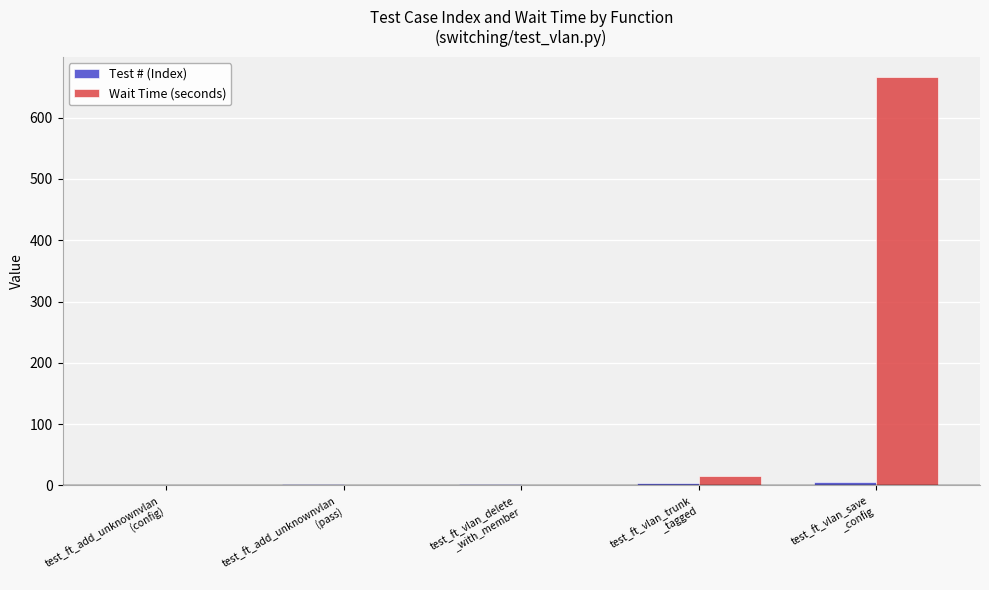

What is the maximum value shown in the chart?

666